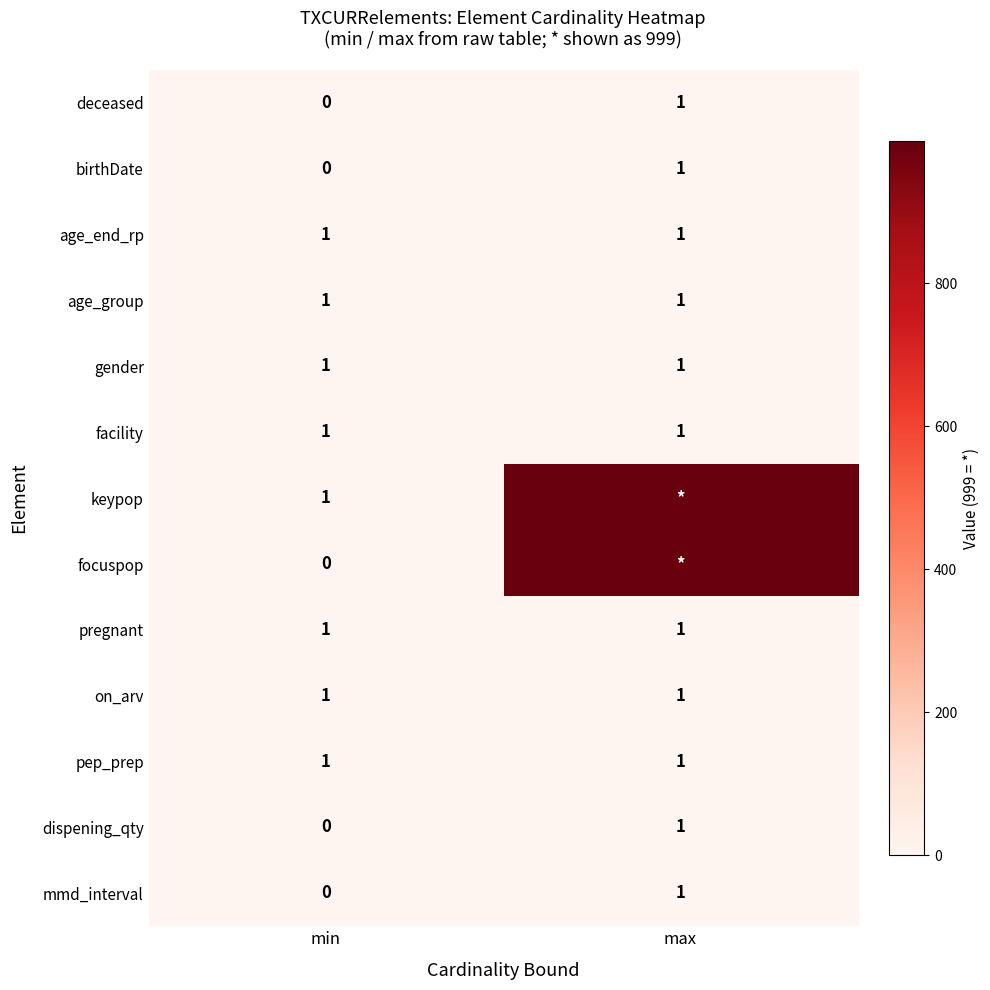

The value of gender at min is 0. True or false?

False